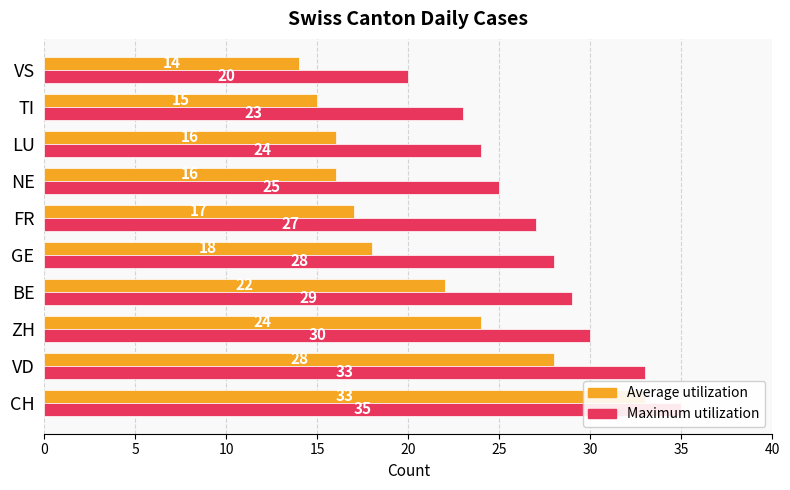

How many bars are there in each group?

2